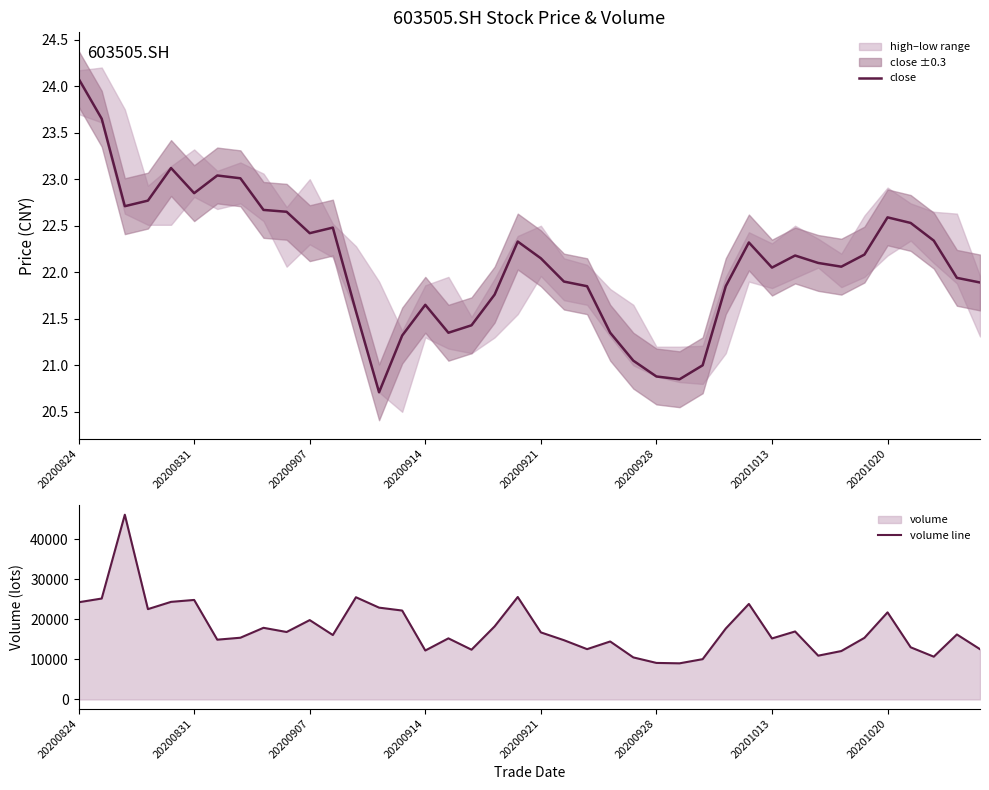

Where does the close series first go above 22?

20200824